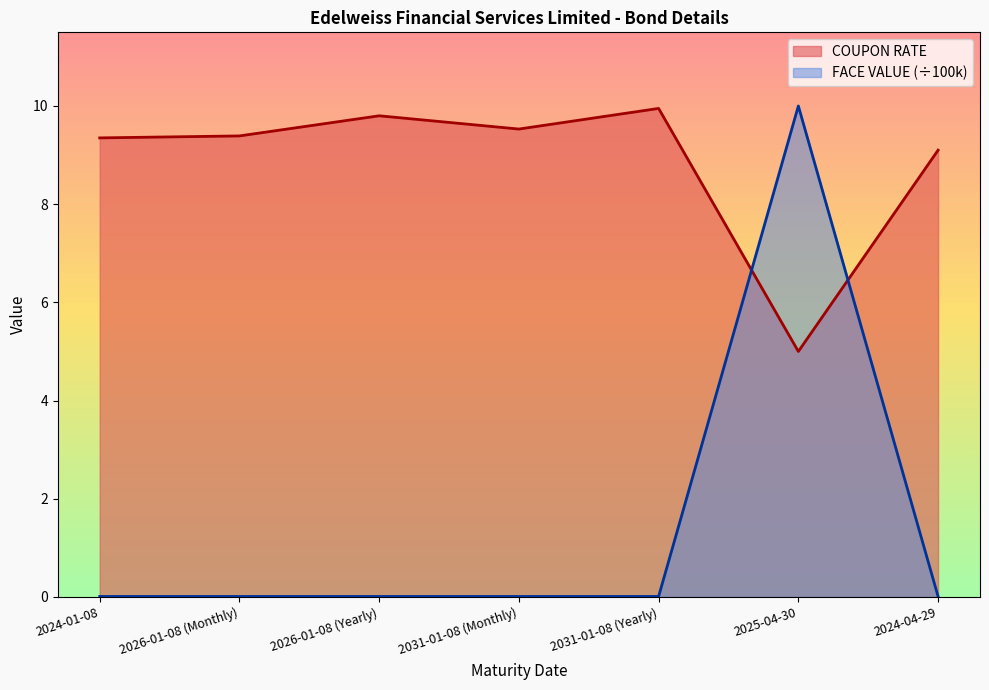

Rank the categories by COUPON RATE value from highest to lowest.

2031-01-08 (Yearly), 2026-01-08 (Yearly), 2031-01-08 (Monthly), 2026-01-08 (Monthly), 2024-01-08, 2024-04-29, 2025-04-30